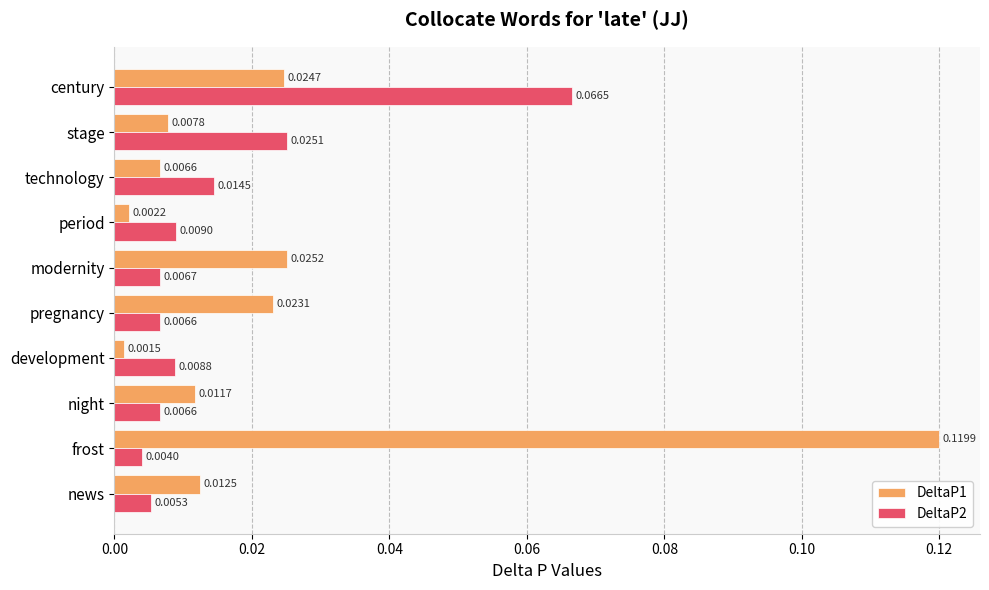

Which series has the largest total across all categories?

DeltaP1